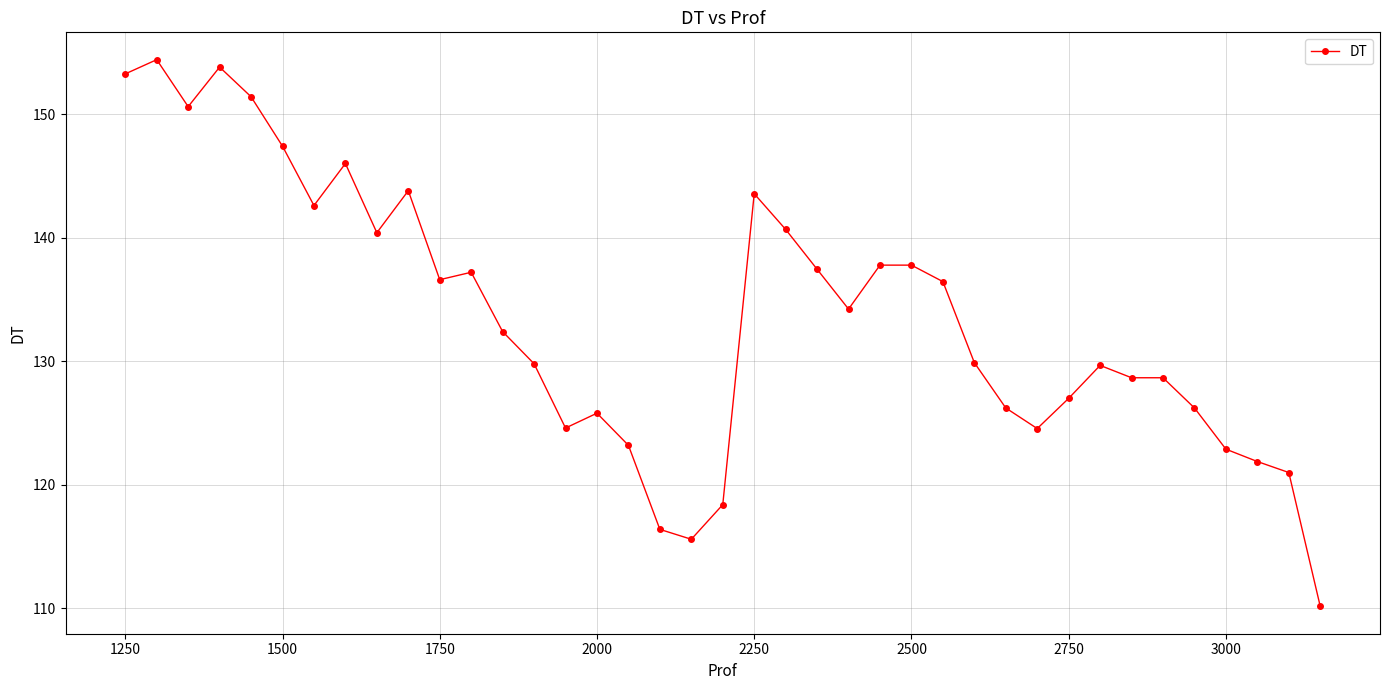

What is the minimum value shown in the chart?

110.2